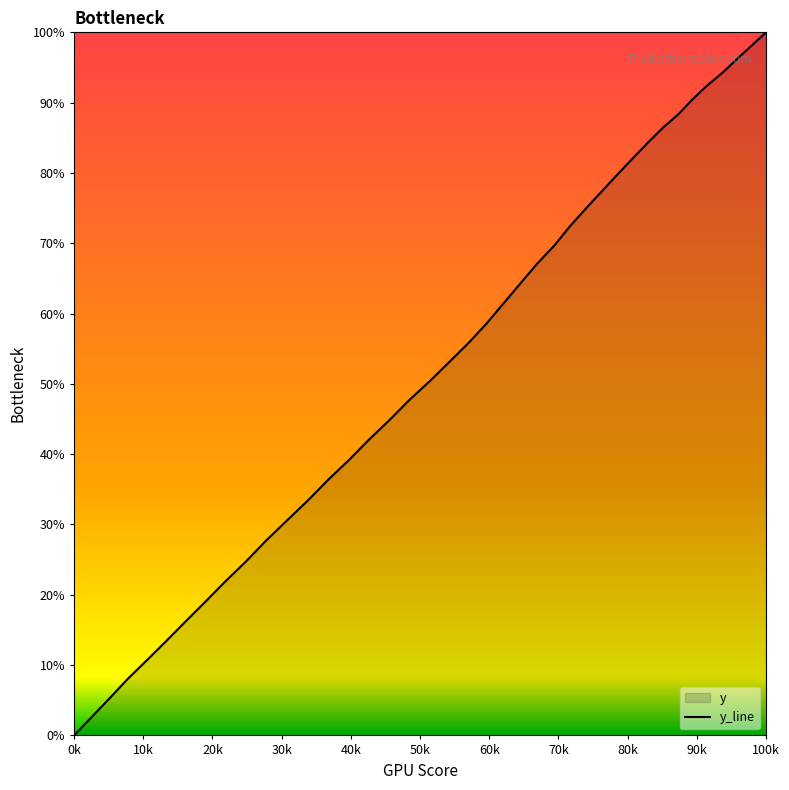

What is the greatest value displayed?

100.0